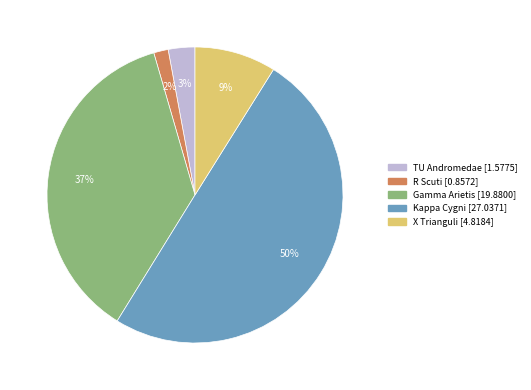

To the nearest percent, what portion does Gamma Arietis represent?

37%